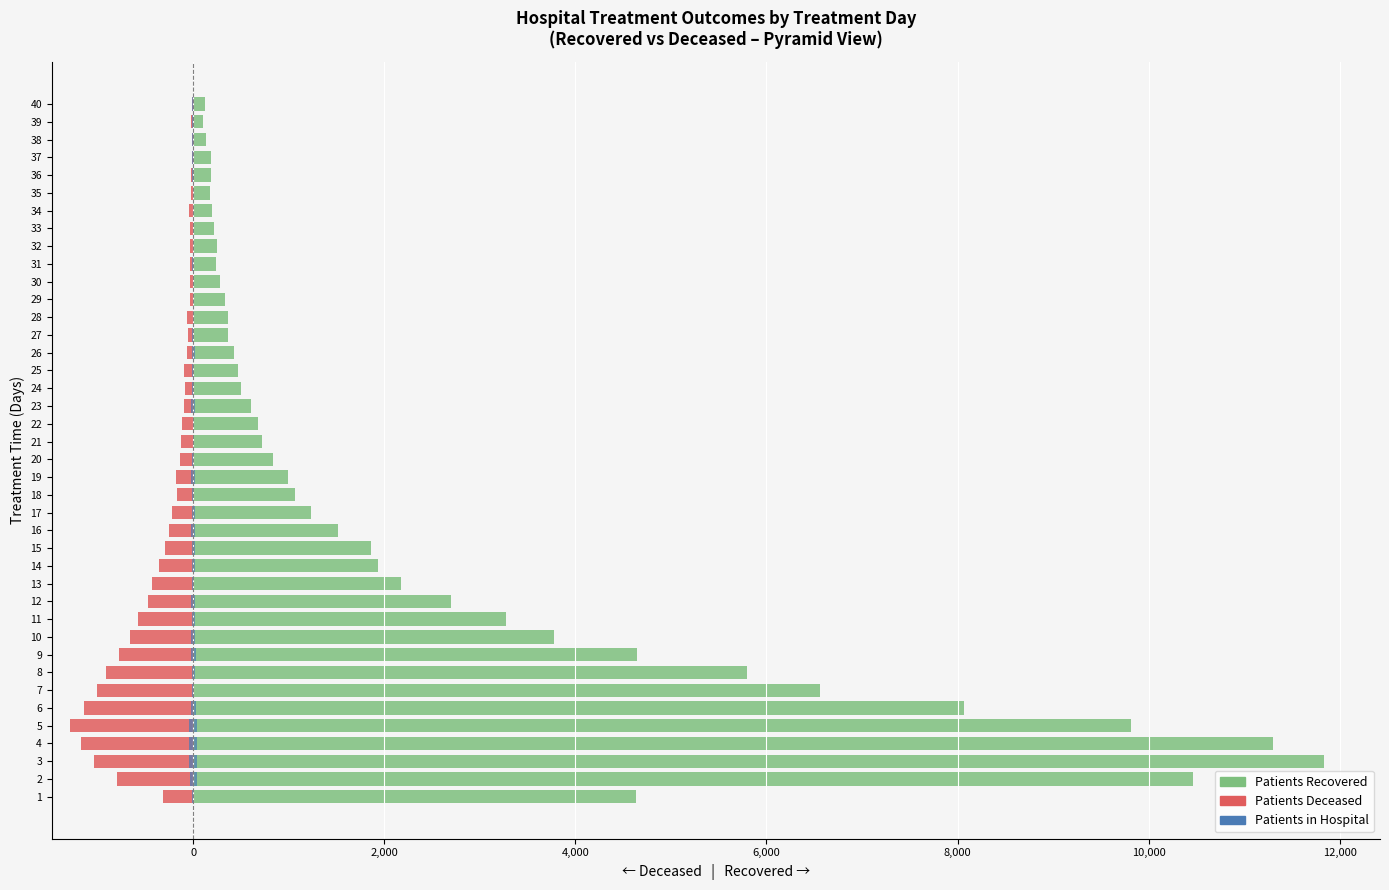

How many series are shown in this chart?

3